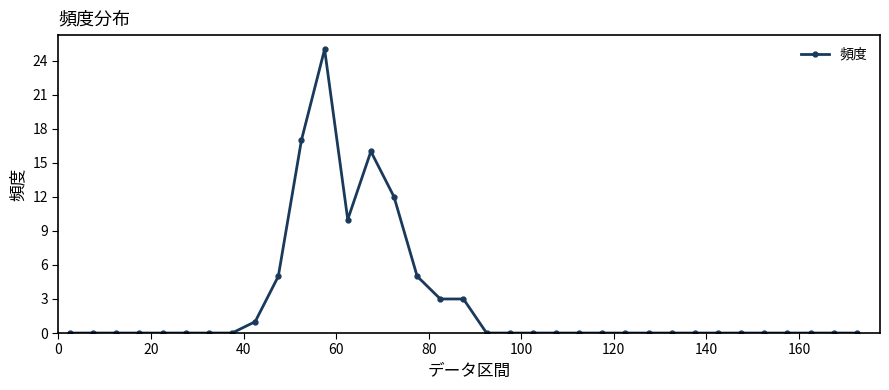

What is the greatest value displayed?

25